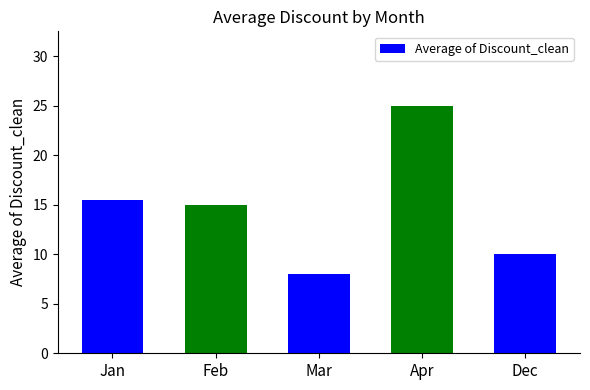

How many categories are shown in the chart?

5